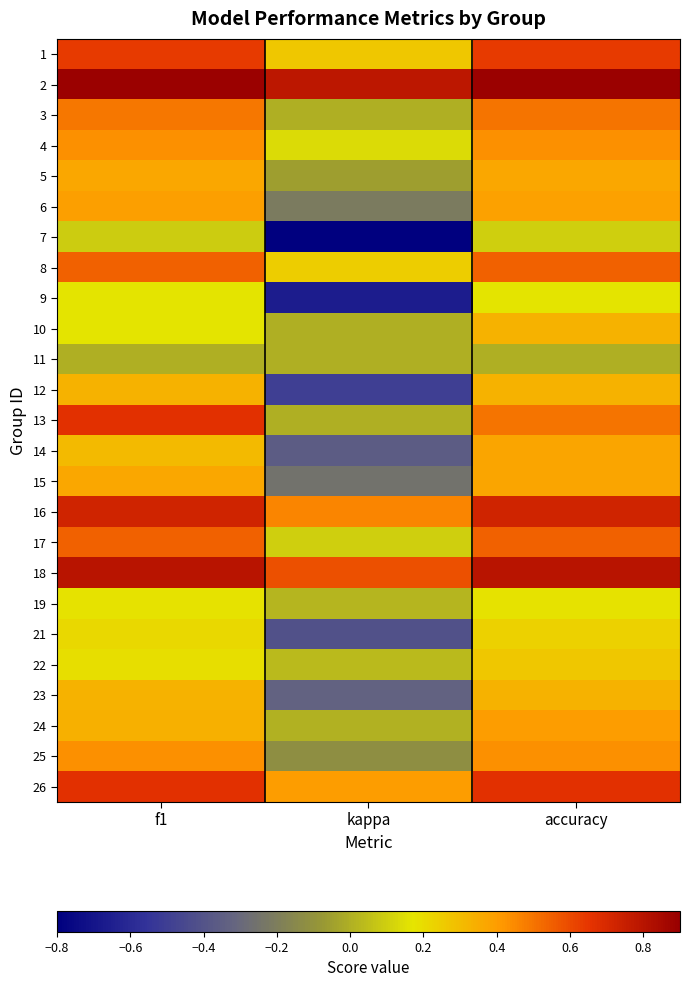

Reading left to right, list all the values displayed in this chart.

1: f1=0.6	kappa=0.3	accuracy=0.6
2: f1=0.9	kappa=0.8	accuracy=0.9
3: f1=0.5	kappa=0.0	accuracy=0.5
4: f1=0.4	kappa=0.1	accuracy=0.4
5: f1=0.4	kappa=-0.1	accuracy=0.4
6: f1=0.4	kappa=-0.2	accuracy=0.4
7: f1=0.1	kappa=-0.8	accuracy=0.1
8: f1=0.5	kappa=0.2	accuracy=0.5
9: f1=0.2	kappa=-0.7	accuracy=0.2
10: f1=0.2	kappa=0.0	accuracy=0.3
11: f1=0.0	kappa=0.0	accuracy=0.0
12: f1=0.3	kappa=-0.5	accuracy=0.3
13: f1=0.7	kappa=0.0	accuracy=0.5
14: f1=0.3	kappa=-0.4	accuracy=0.4
15: f1=0.4	kappa=-0.2	accuracy=0.4
16: f1=0.7	kappa=0.5	accuracy=0.7
17: f1=0.5	kappa=0.1	accuracy=0.5
18: f1=0.8	kappa=0.6	accuracy=0.8
19: f1=0.2	kappa=0.0	accuracy=0.2
21: f1=0.2	kappa=-0.4	accuracy=0.2
22: f1=0.2	kappa=0.0	accuracy=0.3
23: f1=0.3	kappa=-0.3	accuracy=0.3
24: f1=0.3	kappa=0.0	accuracy=0.4
25: f1=0.4	kappa=-0.1	accuracy=0.4
26: f1=0.7	kappa=0.4	accuracy=0.7